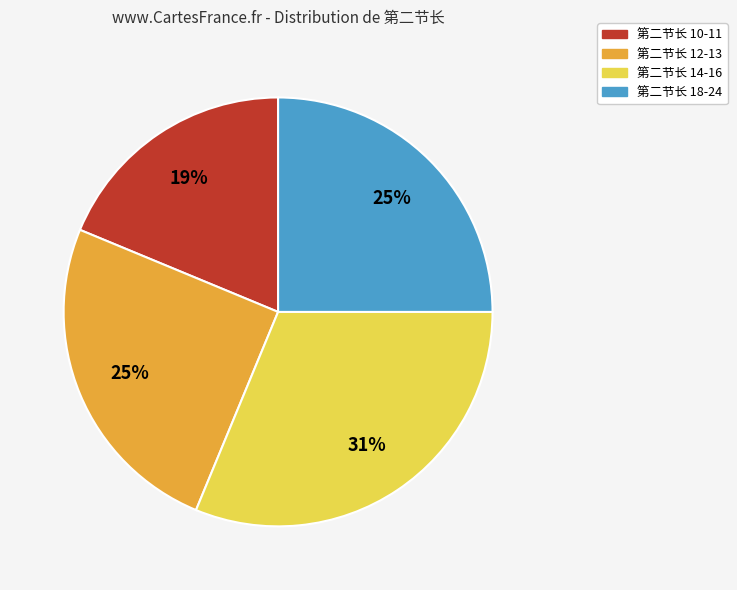

Does any single category account for the majority?

No